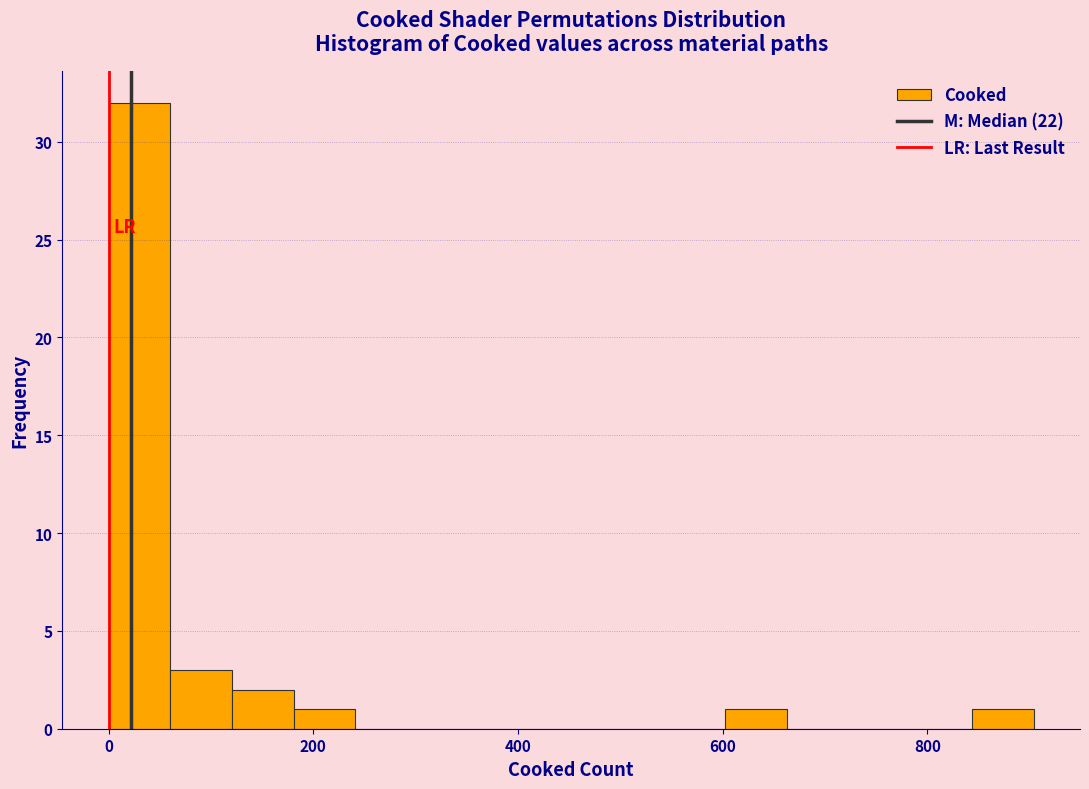

Around what value on the x-axis is the tallest bar? Give the approximate position of its centre, as read against the axis.

40